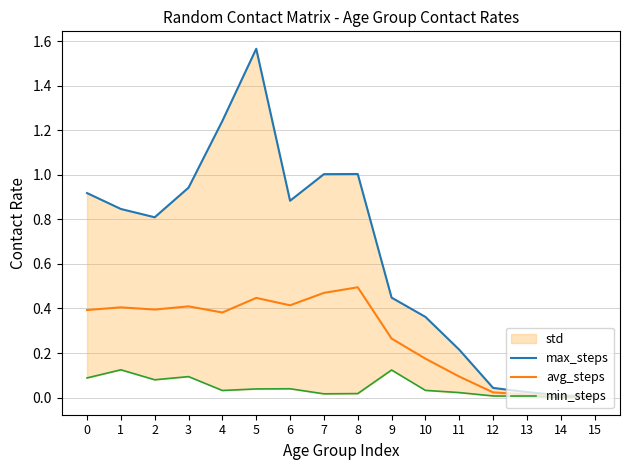

What is the average value of the max_steps series?

0.6